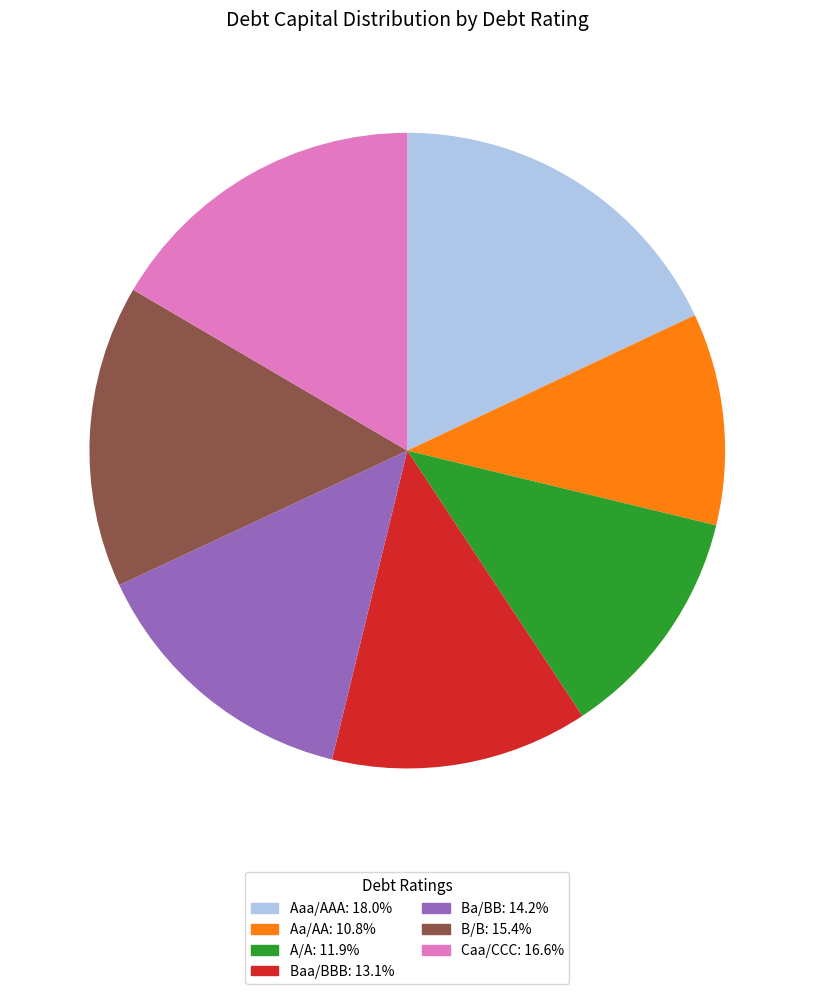

Does any single category account for the majority?

No